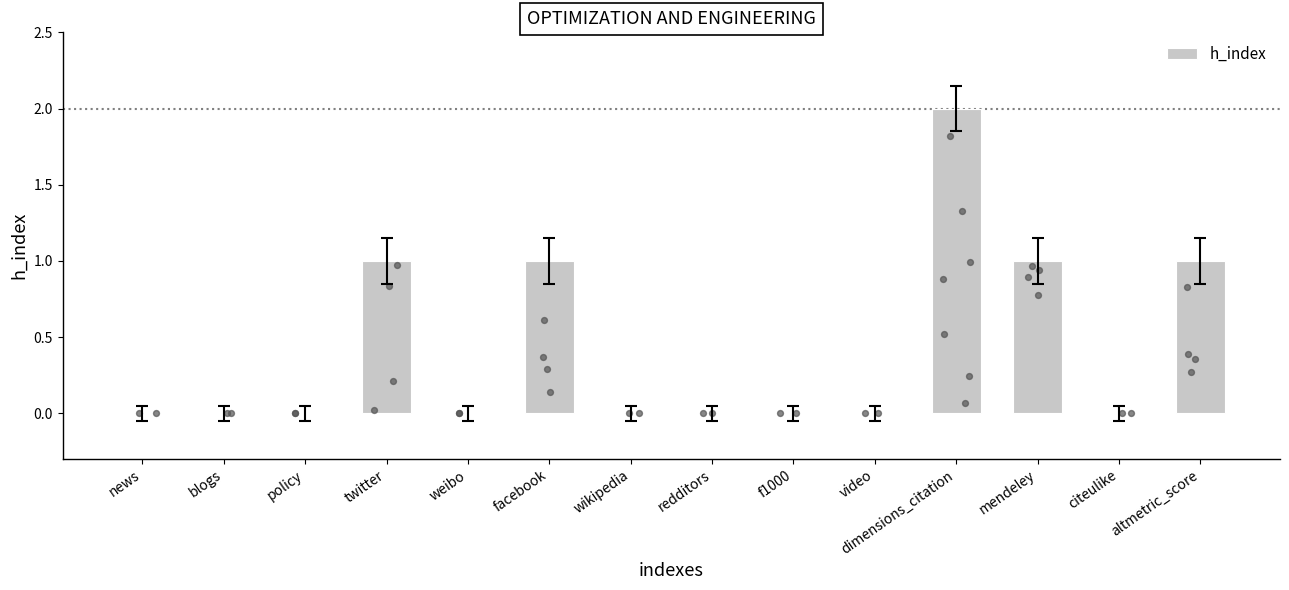

What is the change in value from dimensions_citation to mendeley?

-1